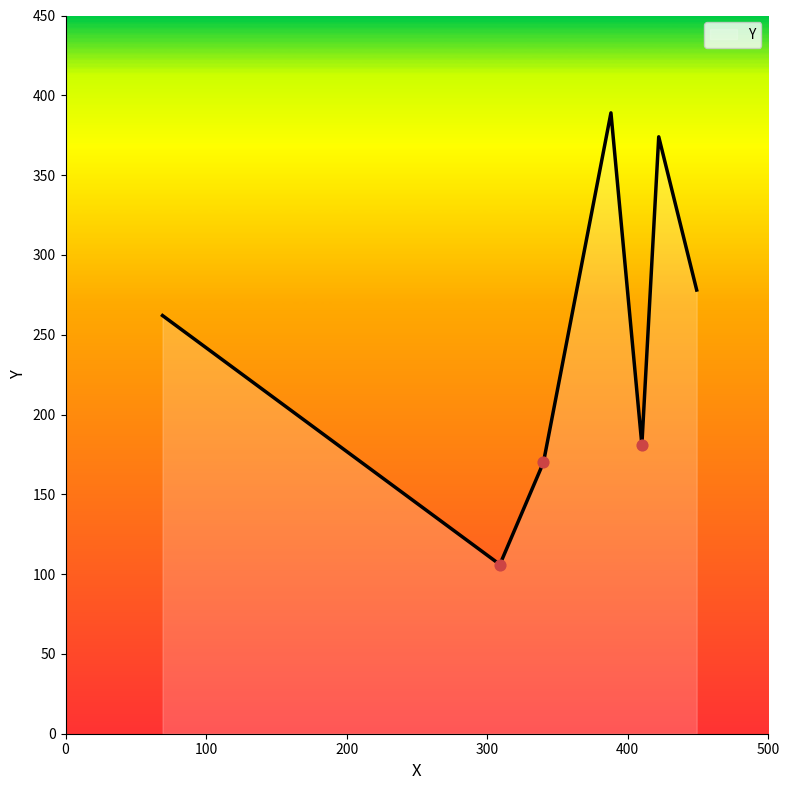

How many interior local peaks (higher than both neighbors) does the data have?

2